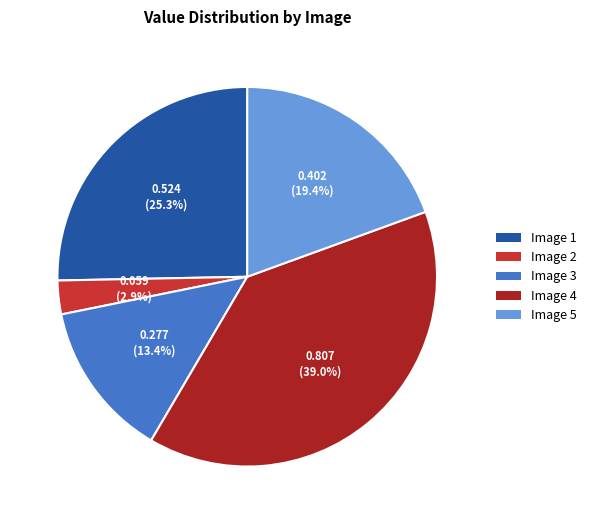

Combined, do Image 2 and Image 5 account for over 50%?

No